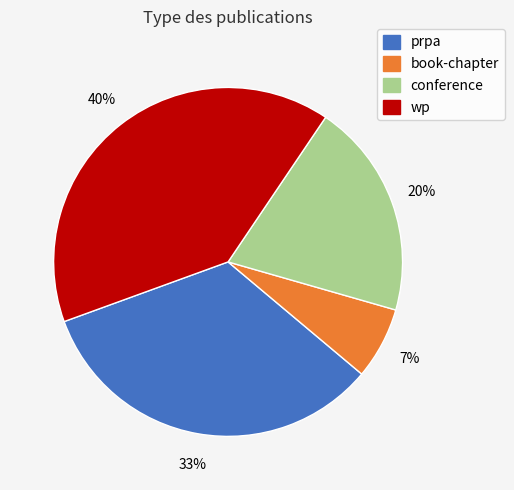

To the nearest percent, what percentage of the pie is book-chapter?

7%